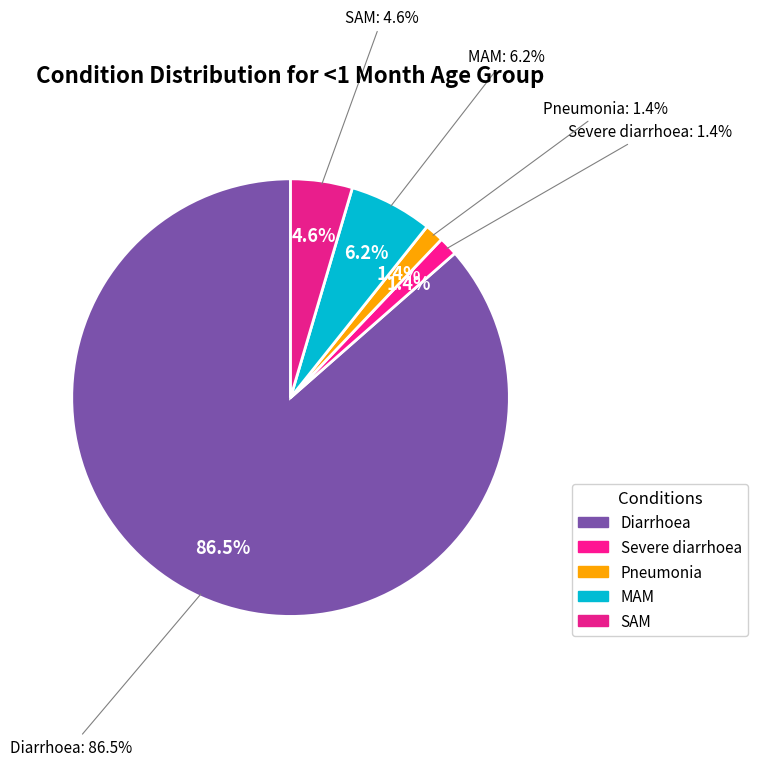

How many segments does this pie chart have?

5